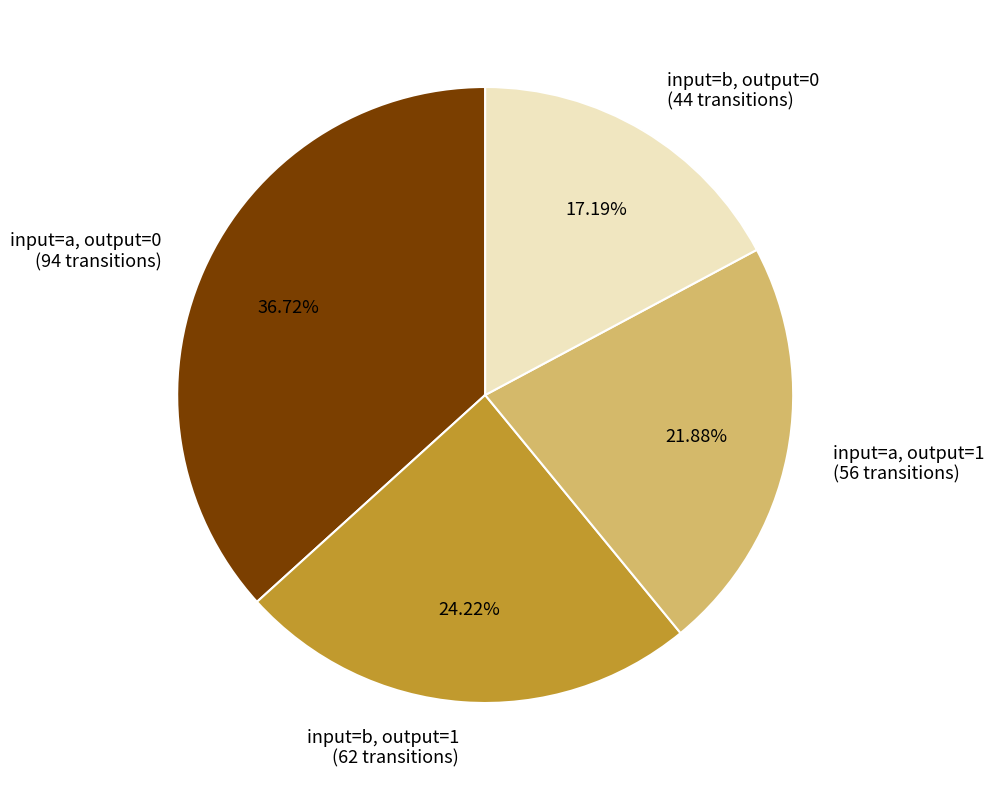

How many slices are in this pie chart?

4